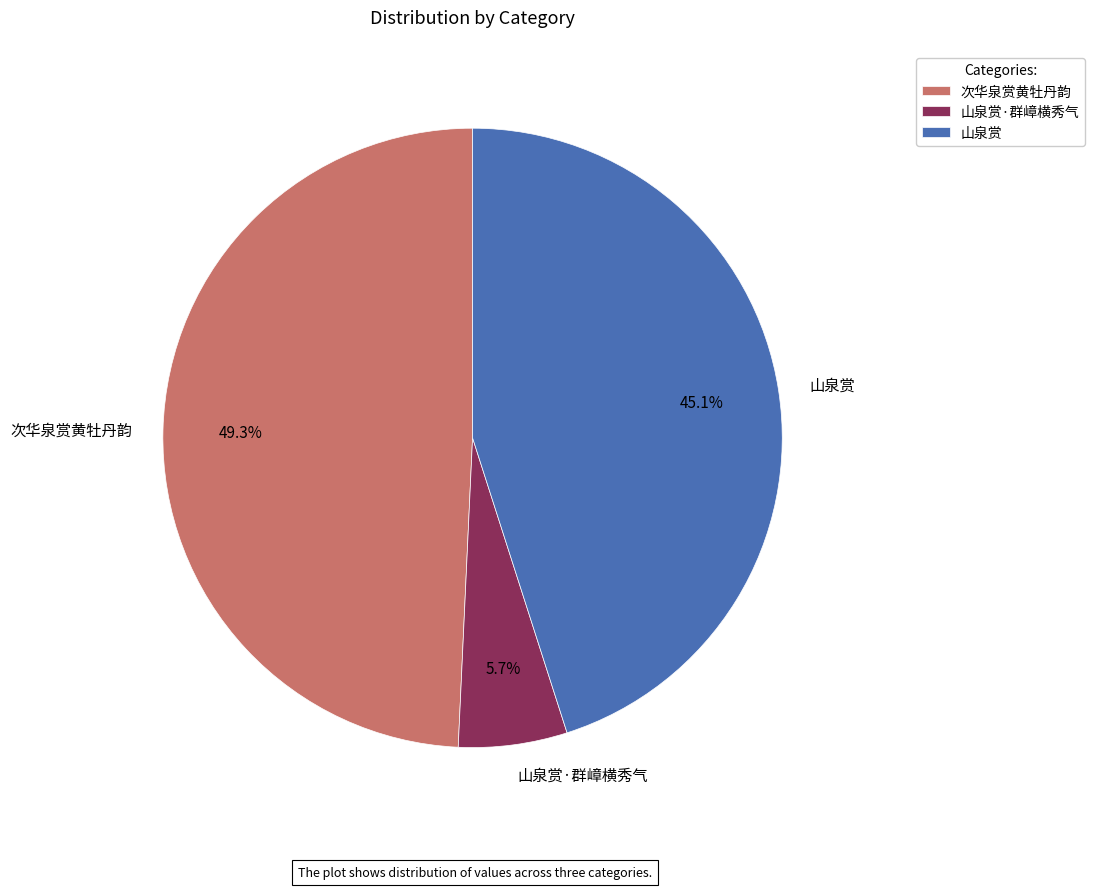

Does any single category account for the majority?

No